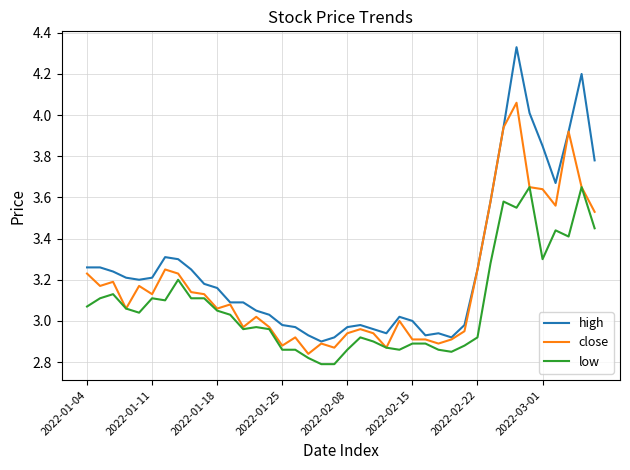

True or false: low and high cross at least once.

False